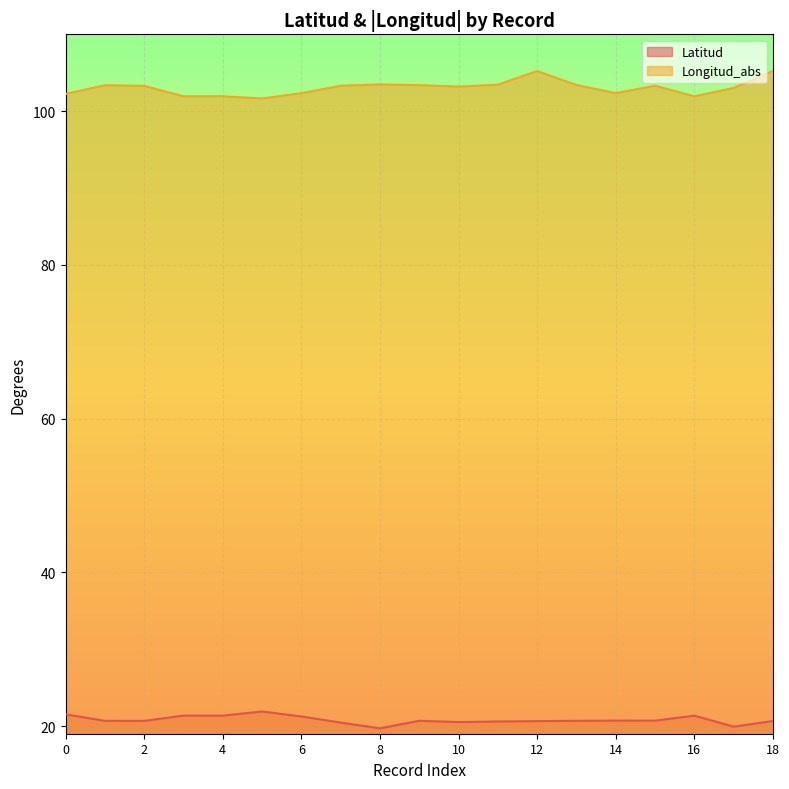

How many values in the Longitud_abs series are below 103?

7